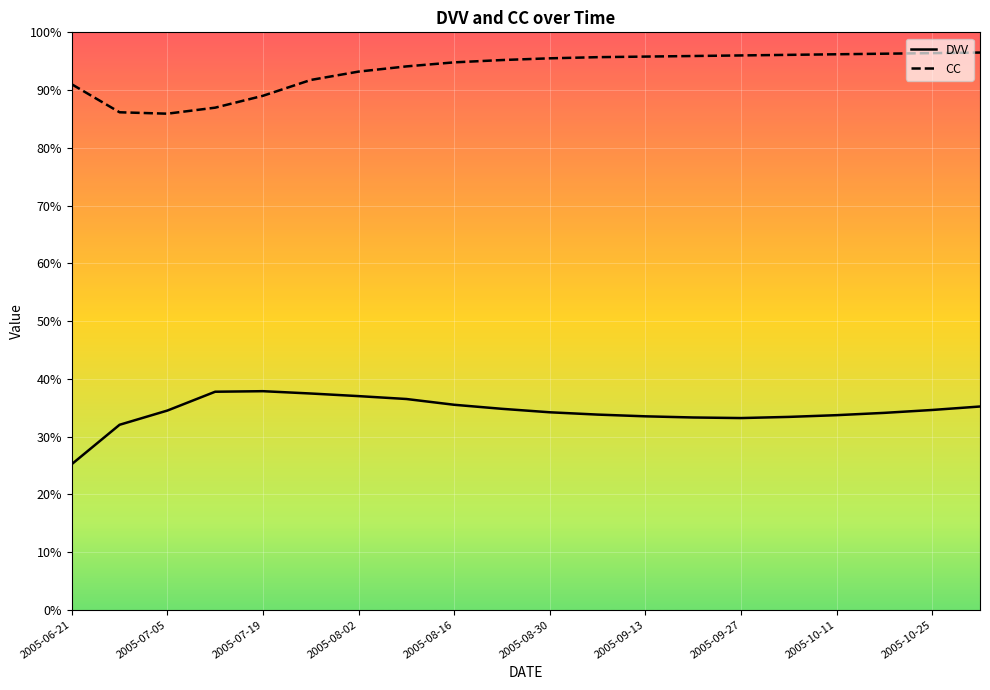

How many interior local valleys does the CC series have?

1